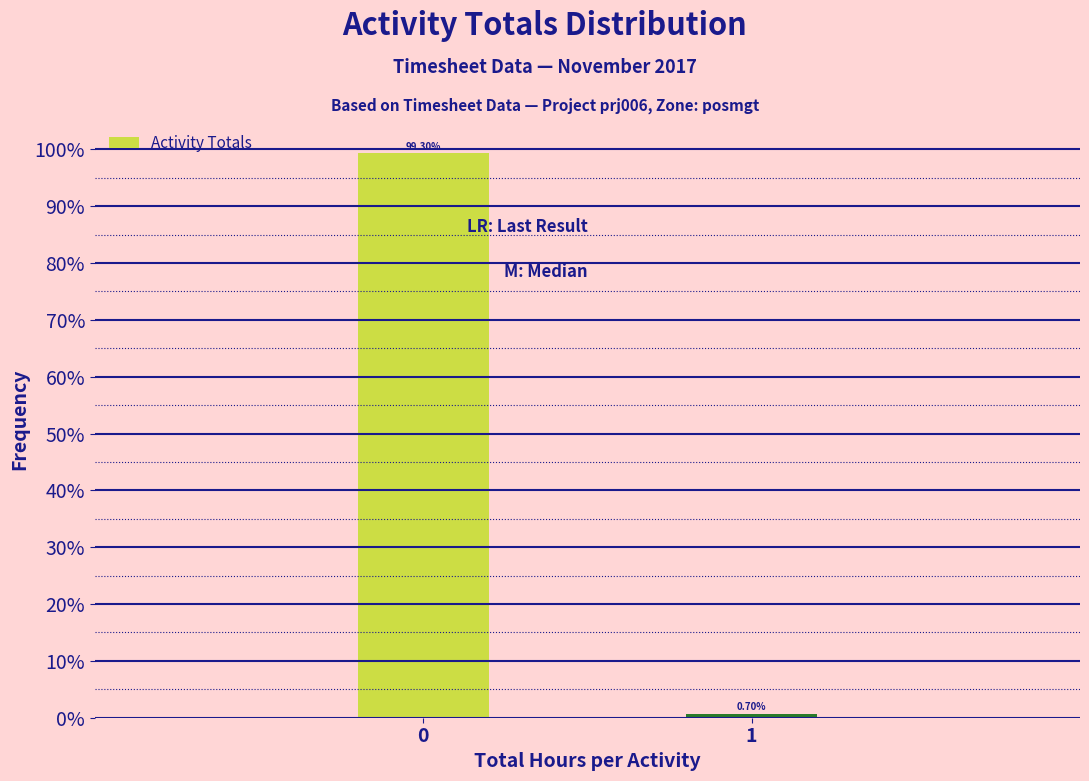

What is the difference between the values at 0 and 1?

98.6